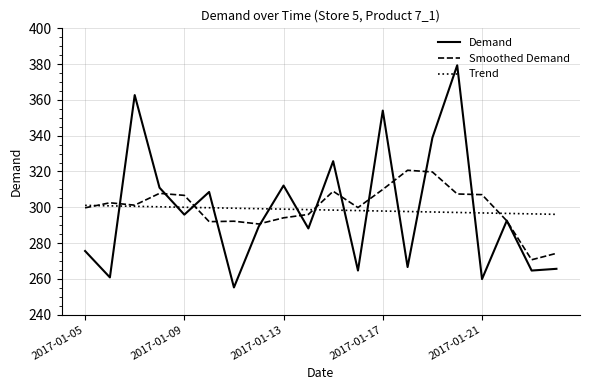

What is the maximum value shown in the chart?

379.4